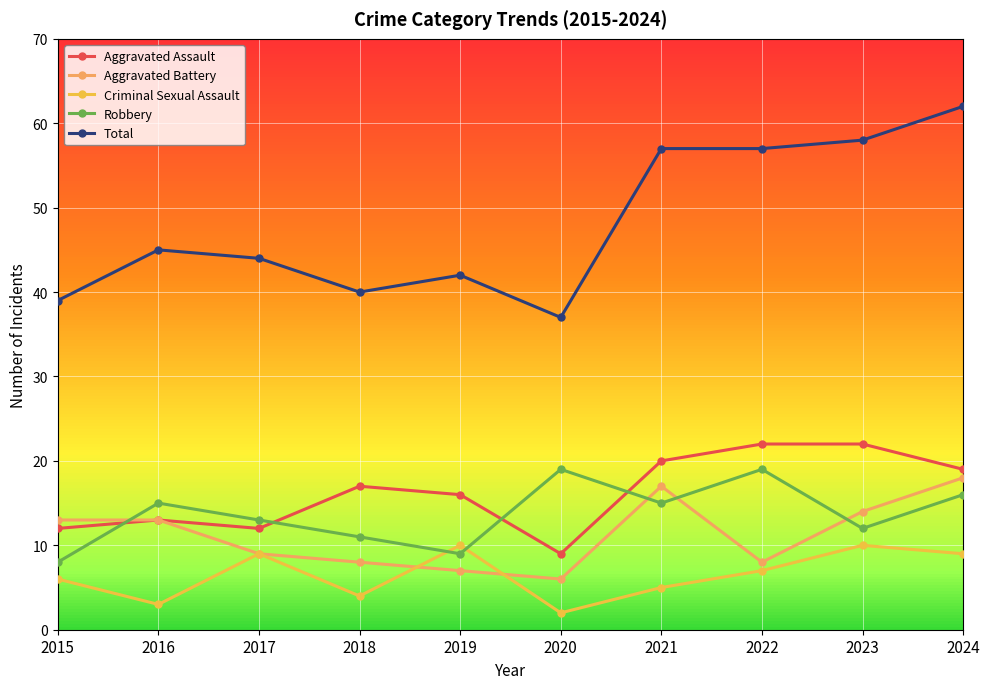

Is this an area chart (filled region under the line)?

No